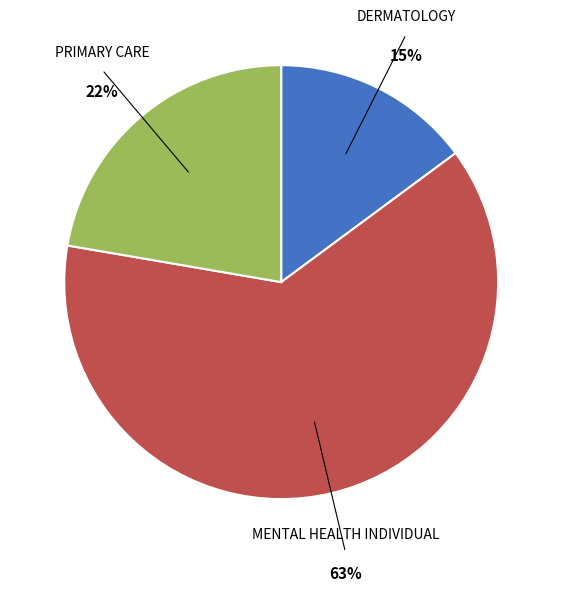

Is there a majority slice in this chart?

Yes